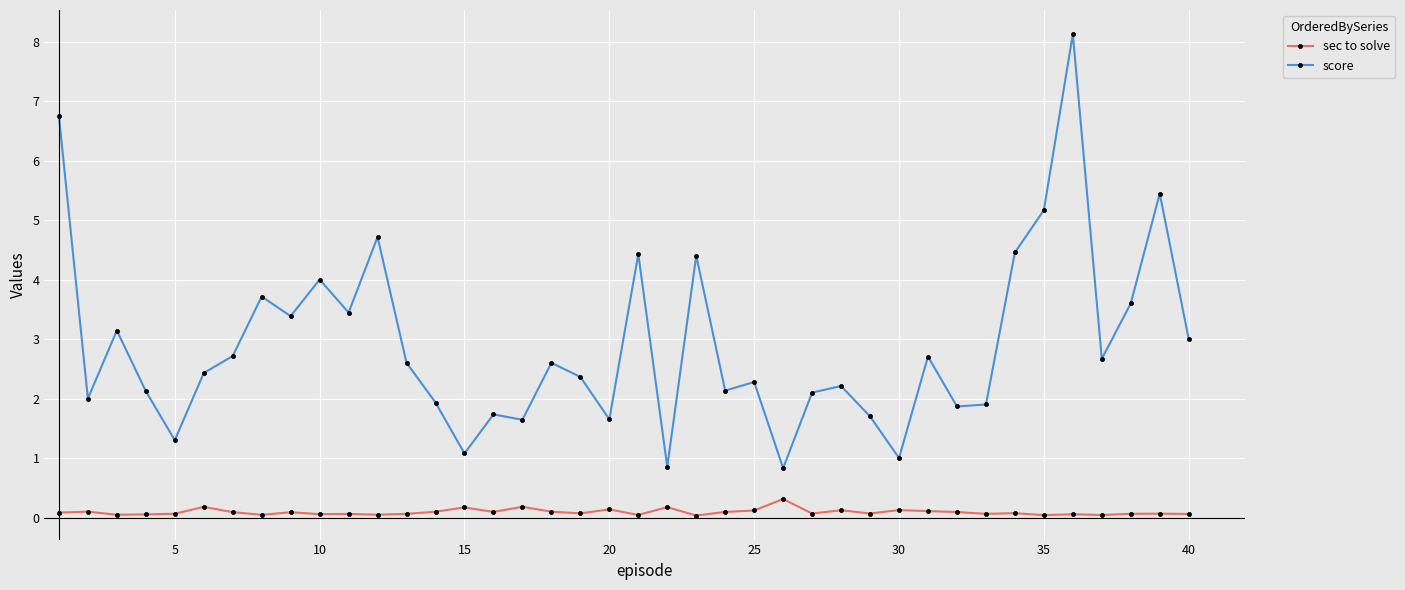

What is the difference between the second highest and second lowest values in the score series?

5.9